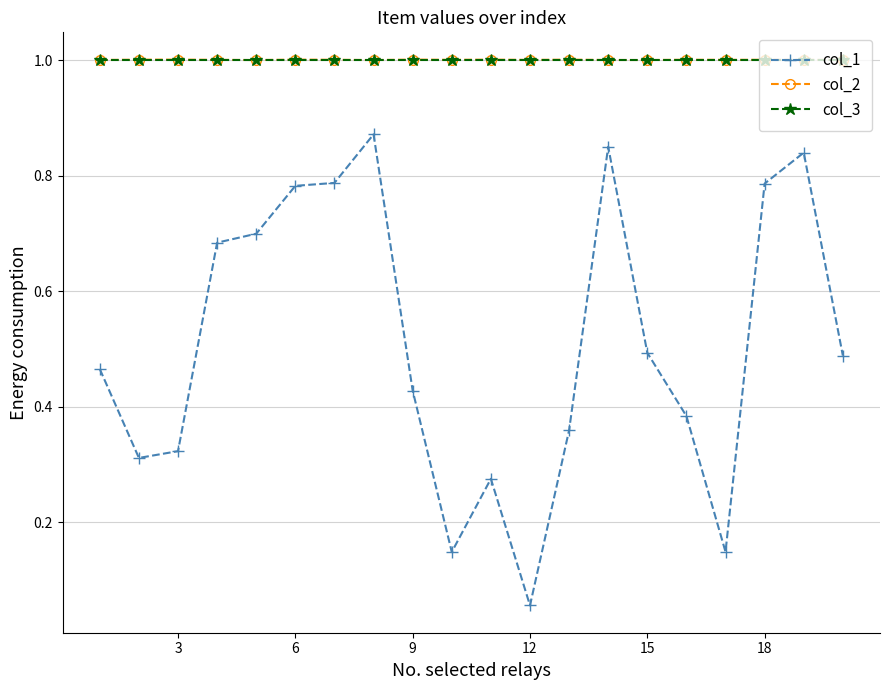

What is the lowest value of the col_2 series?

1.0